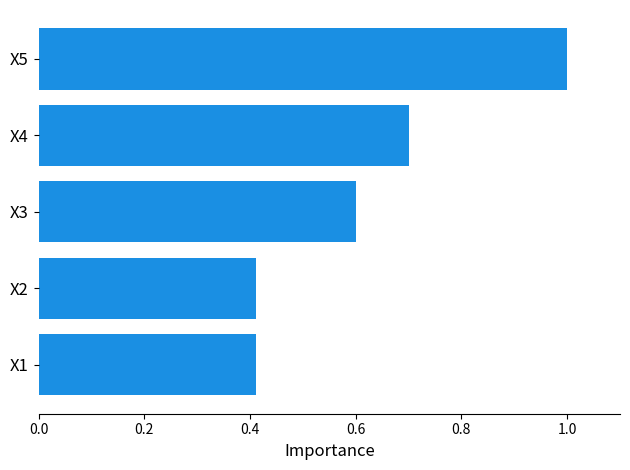

What is the sum of all values?

3.1